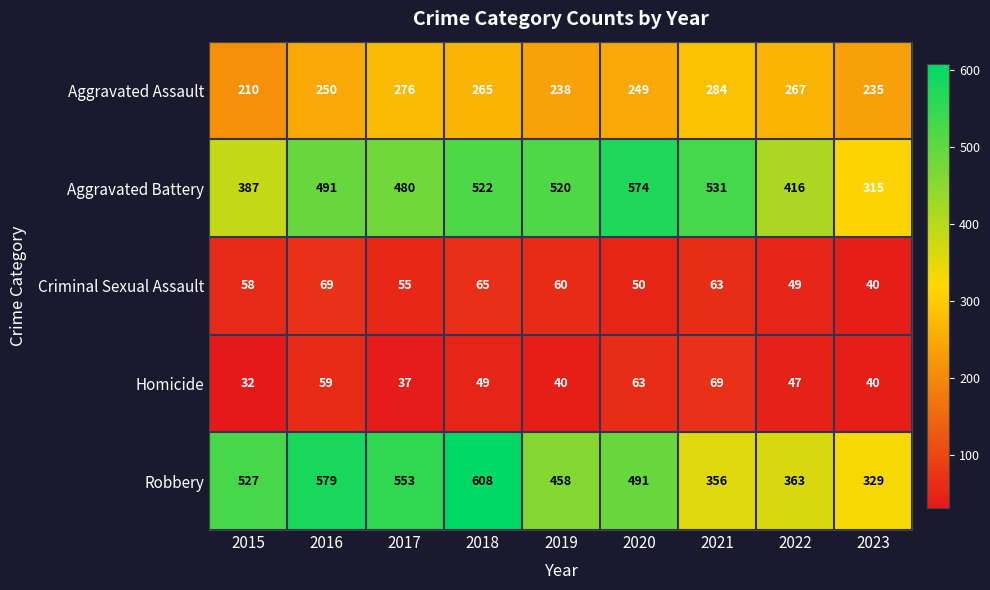

What is the total value across all series at 2018?

1509